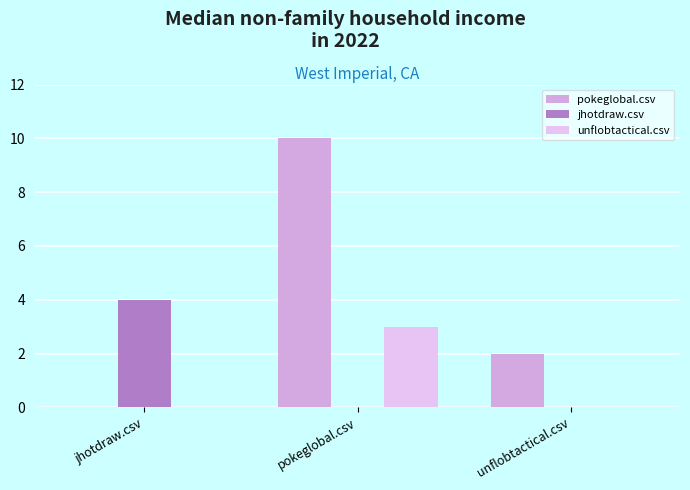

What is the difference between the highest and lowest values at unflobtactical.csv?

2